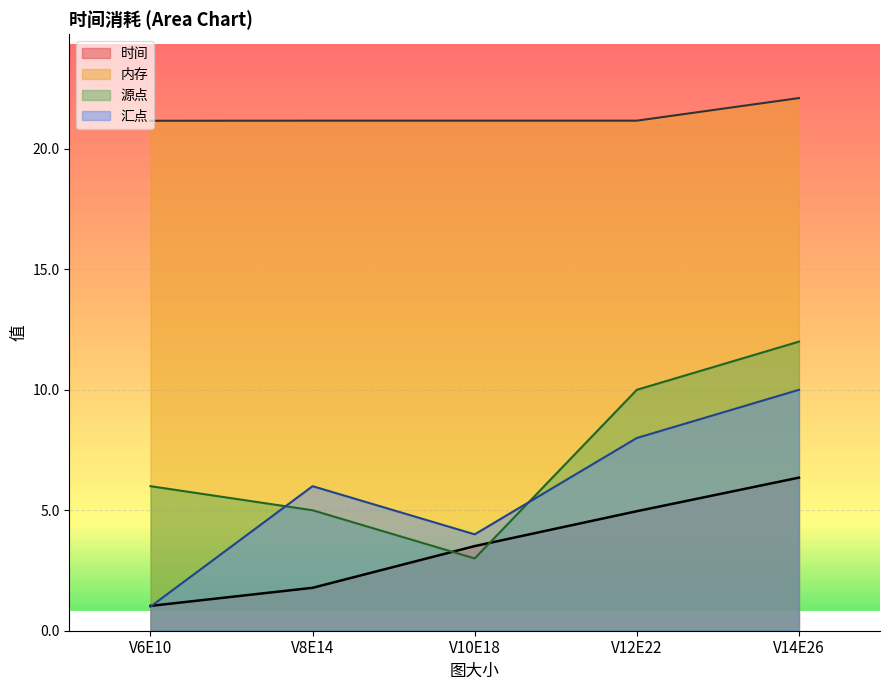

Count the number of data series in this chart.

4